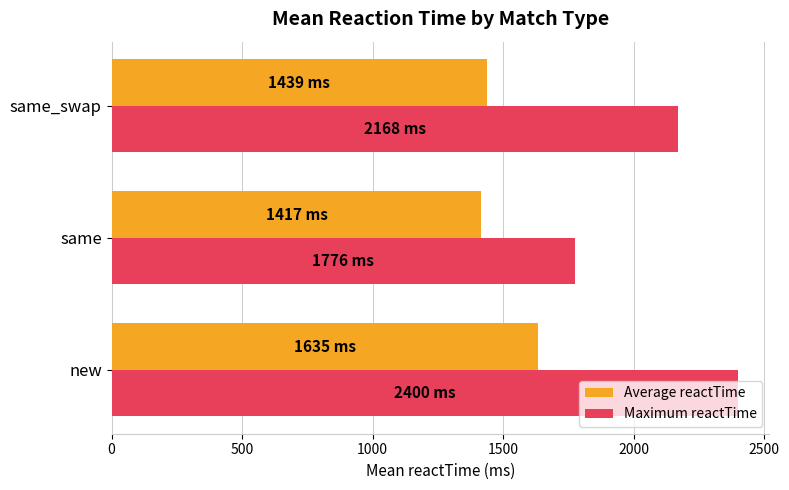

What is the spread (max minus min) of values at same_swap?

729.0